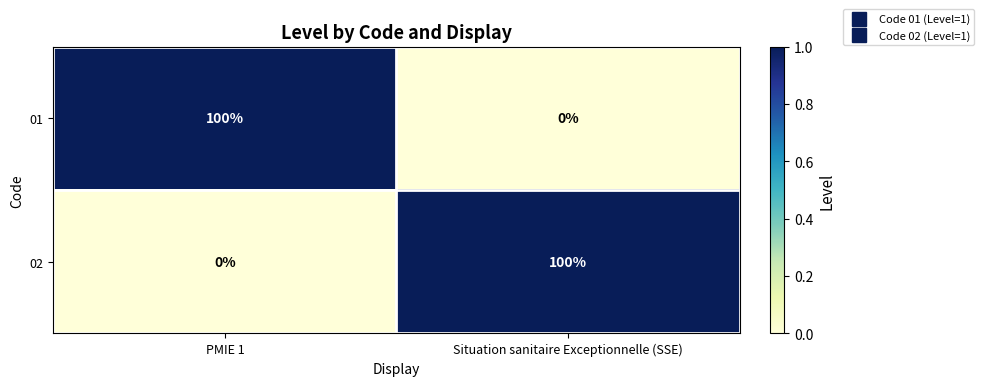

What value does the 01 series have at PMIE 1?

100